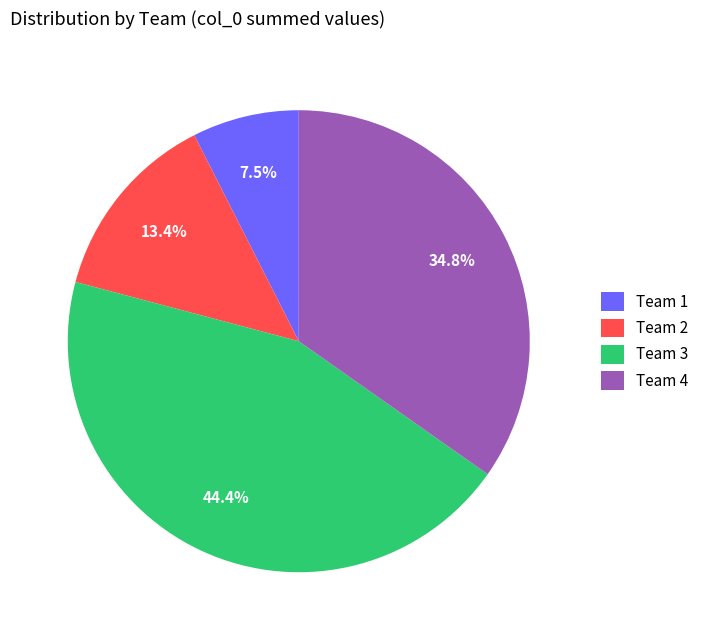

How many segments does this pie chart have?

4